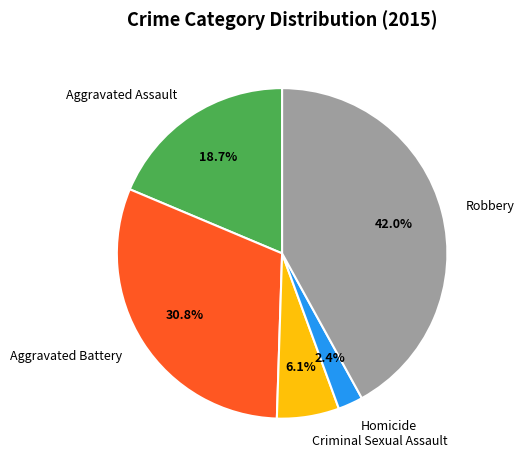

Between Robbery and Criminal Sexual Assault, which is larger?

Robbery